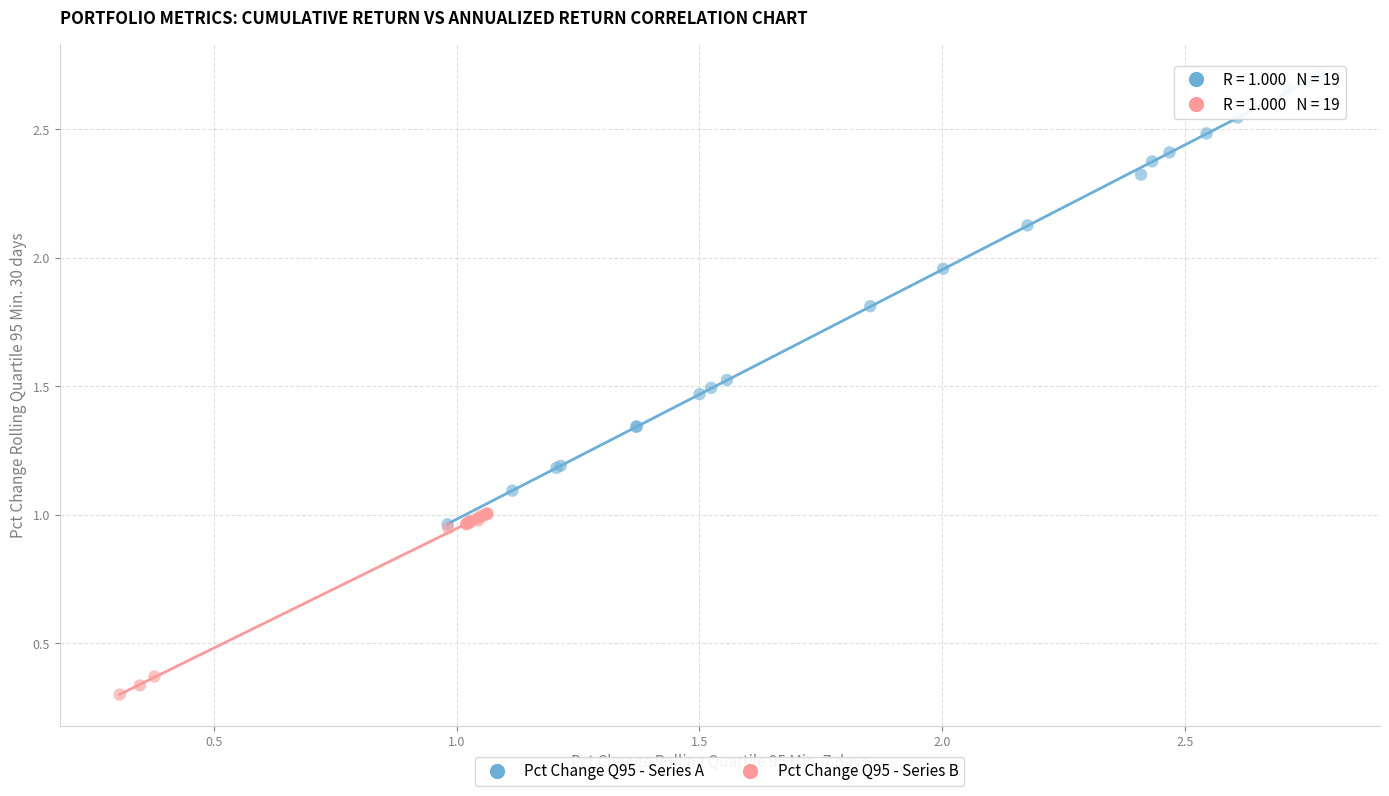

Which series has the largest Y range (max minus min)?

Pct Change Q95 - Series A